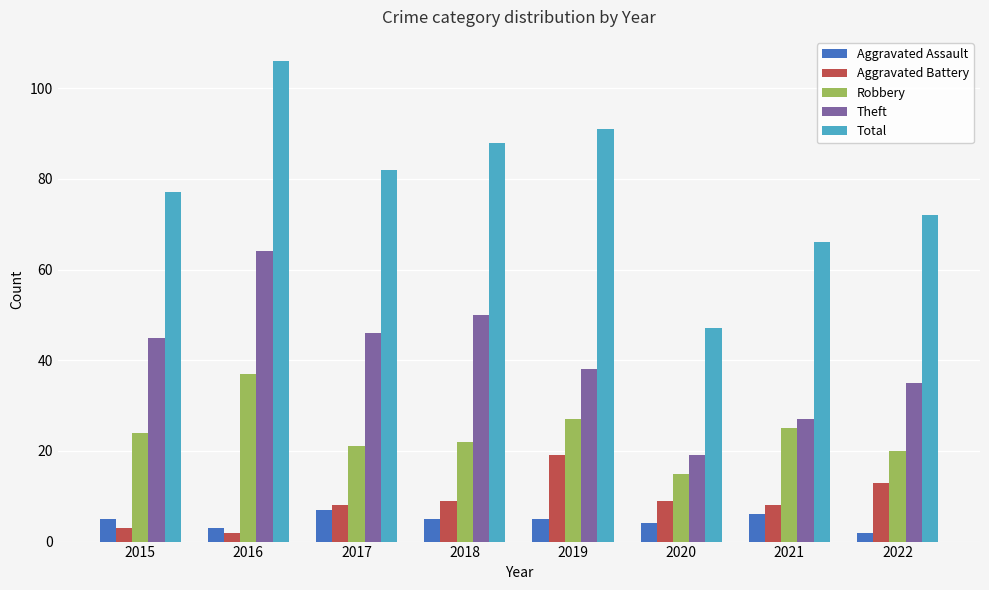

The value of Robbery at 2016 is 37. True or false?

True